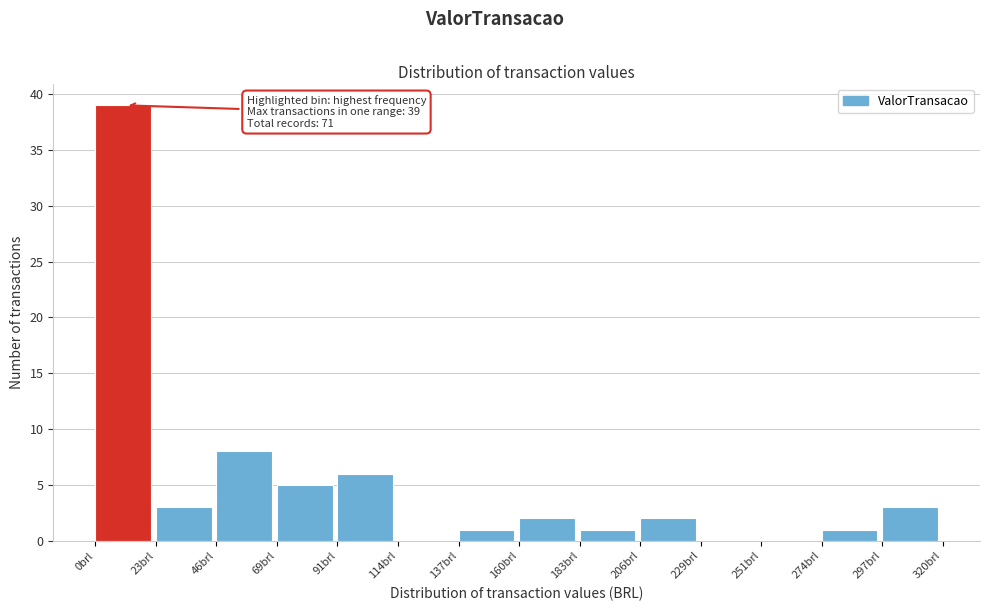

Which range on the x-axis has the tallest bar?

0 to 25